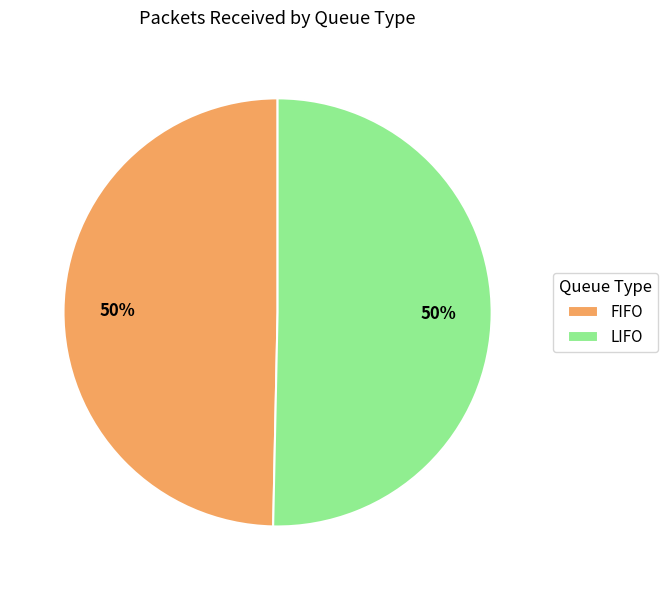

Is the sum of LIFO and FIFO greater than half?

Yes